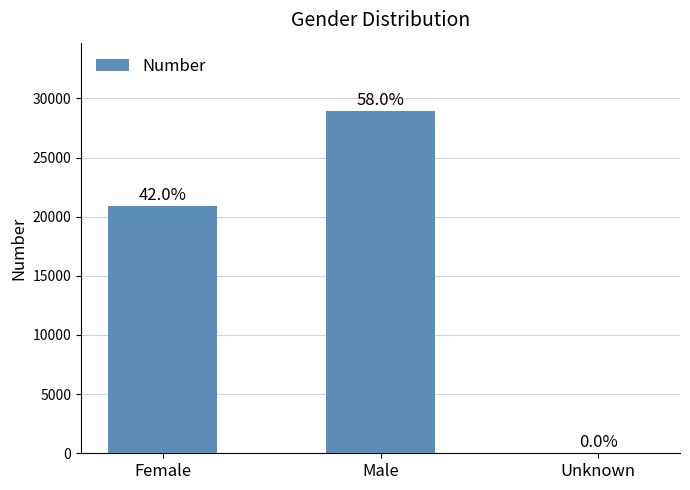

Reading left to right, list all the values displayed in this chart.

20909	28925	1